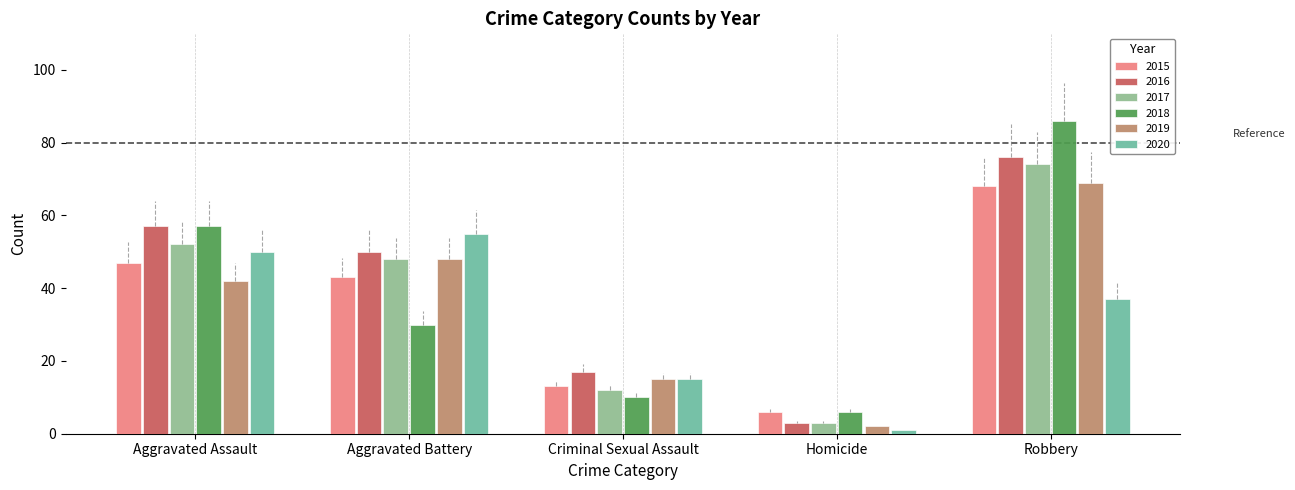

What is the approximate value of 2017 at Aggravated Assault, to the nearest 5?

50